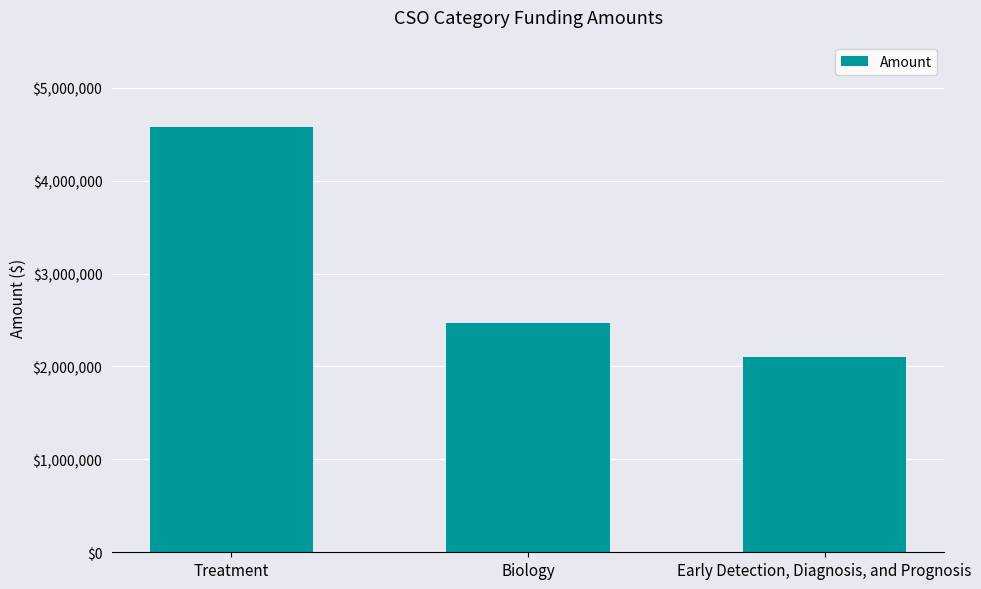

Count the values in the range 2100000 to 4573069.

3